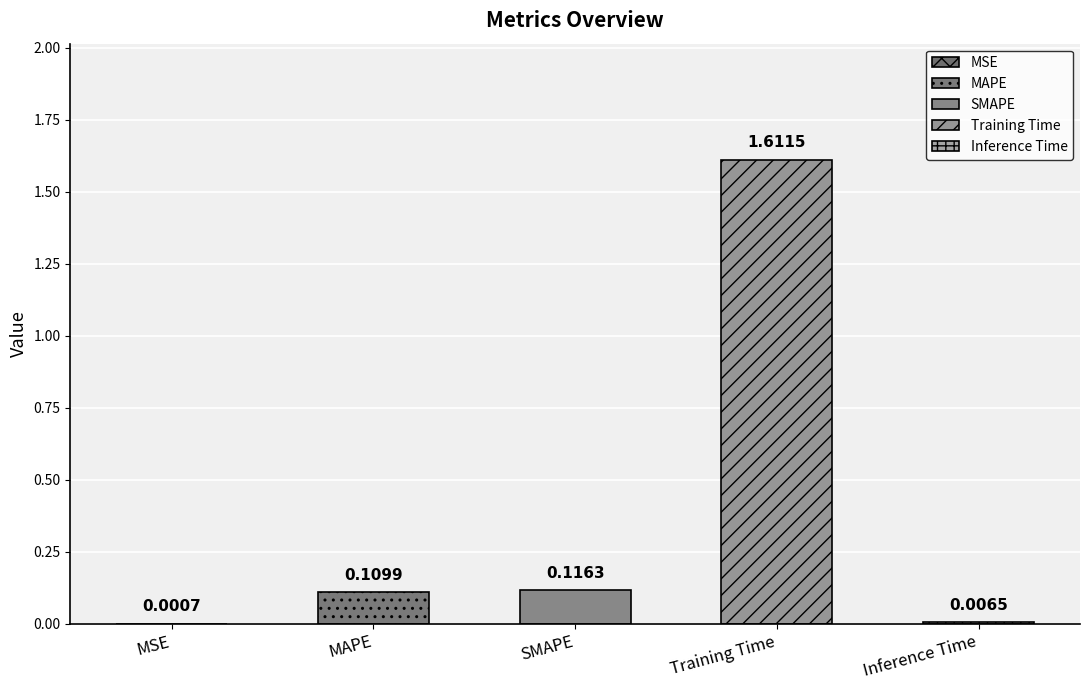

How many bars are there in total?

5